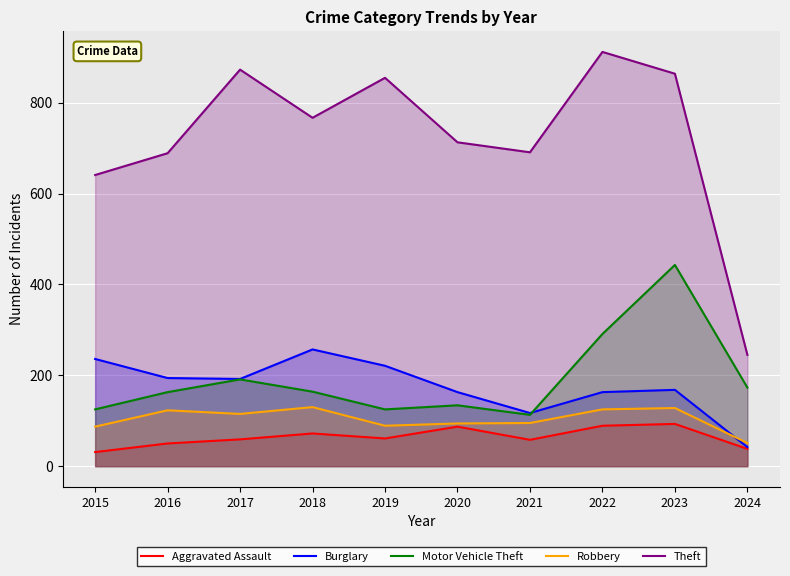

What is the value of the Motor Vehicle Theft point at the 8th from the left?

291